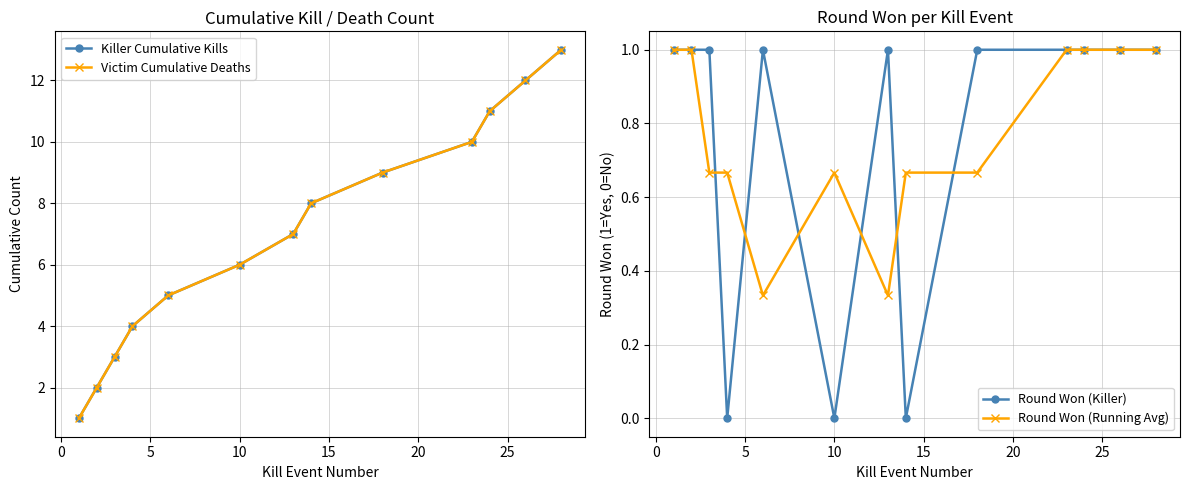

Is this an area chart (filled region under the line)?

No